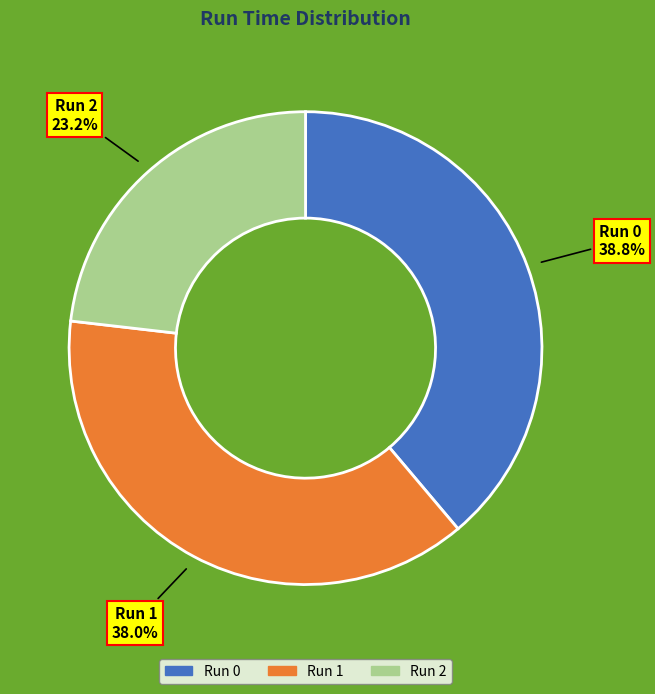

How many slices are in this pie chart?

3